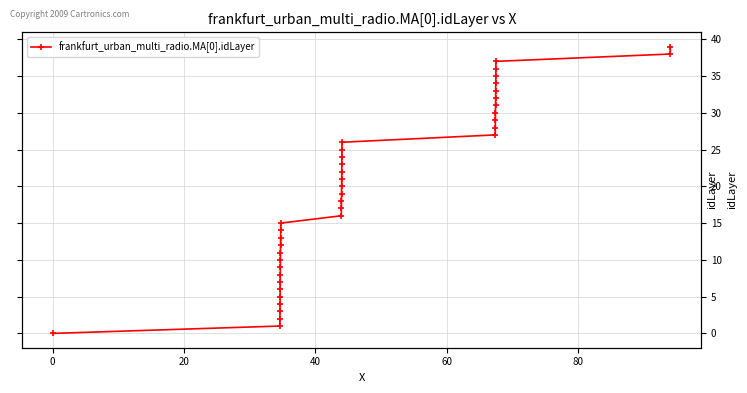

What is the sum of all values?

780